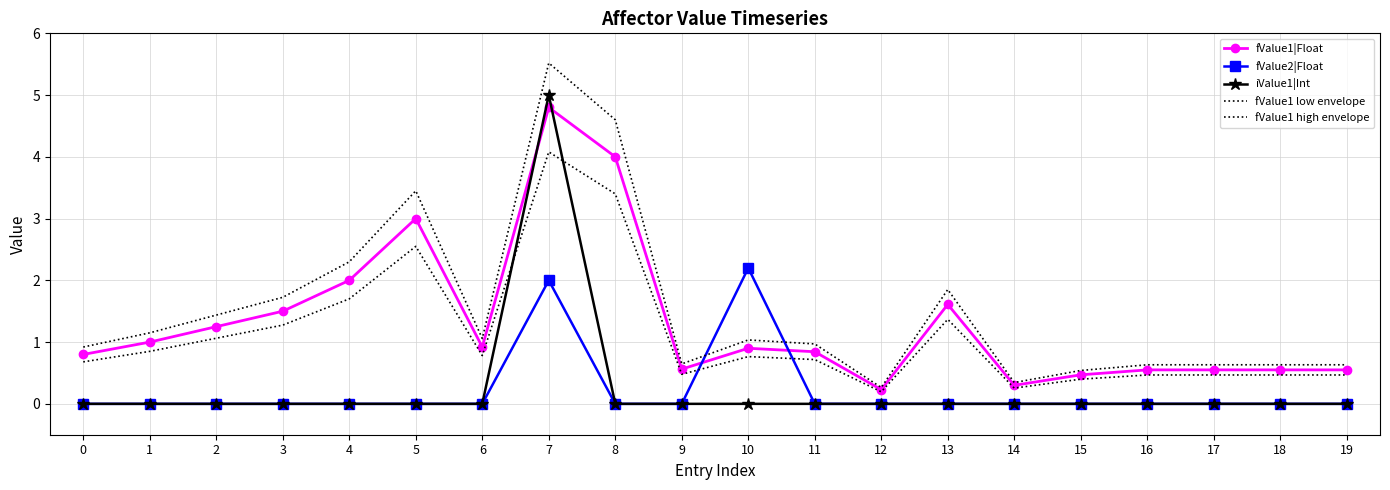

How many data points in iValue1|Int are above 0?

1